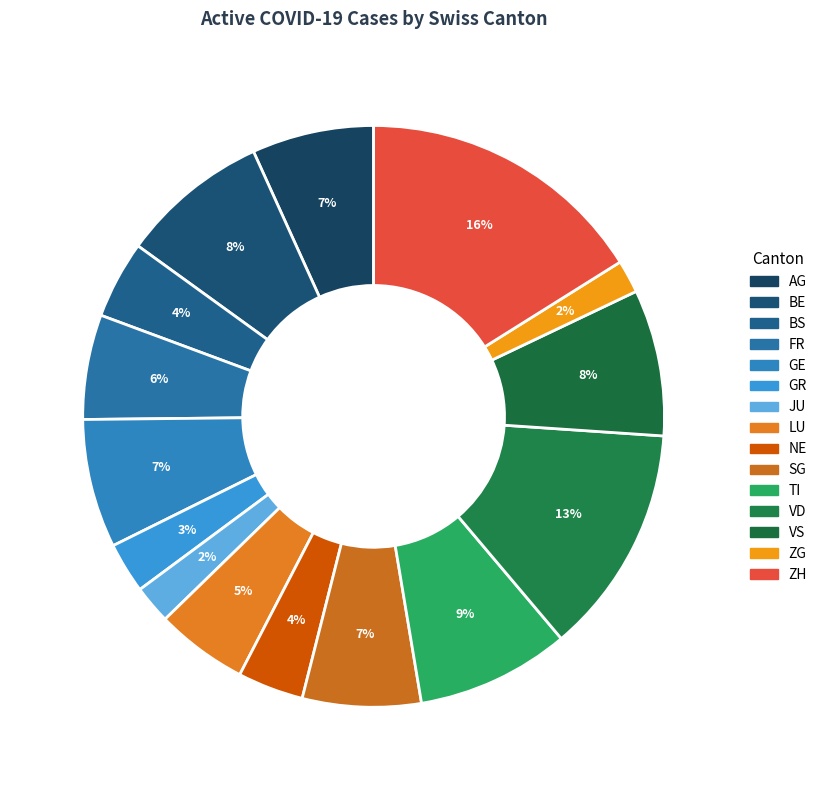

How many slices are in this pie chart?

15